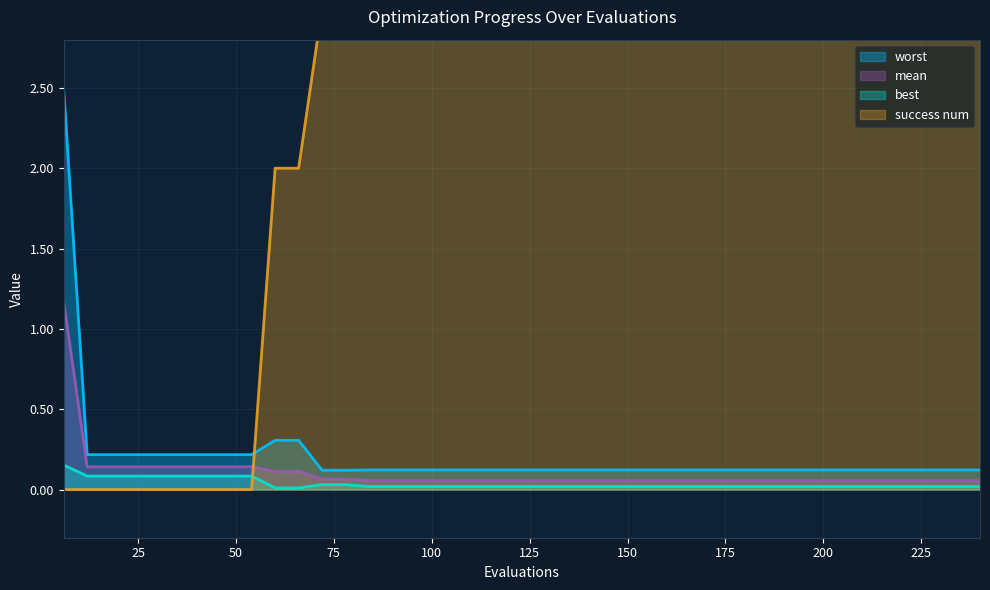

What is the maximum value for worst?

2.5